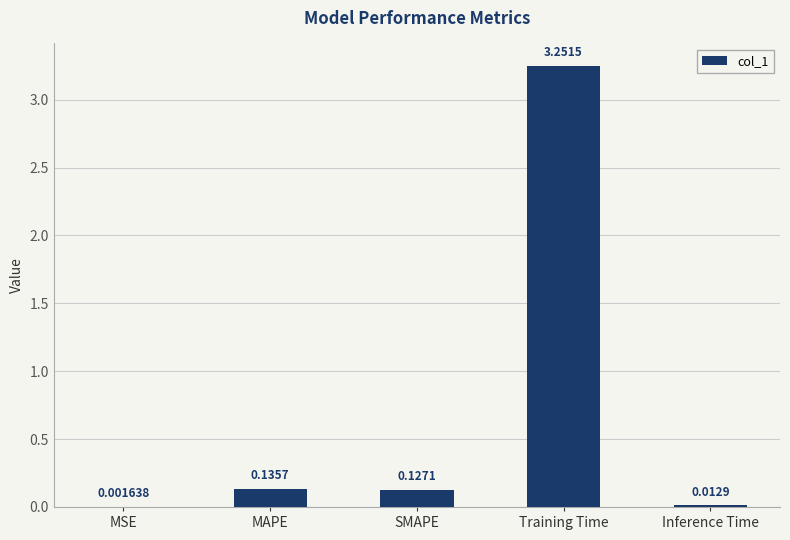

What is the sum of all values?

3.5